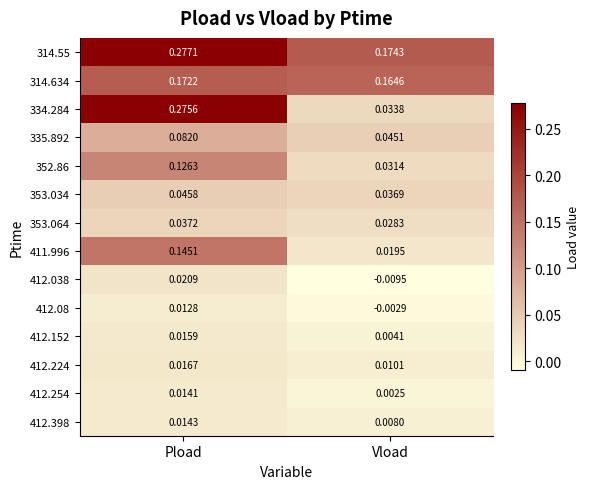

Where is 335.892 nearest to the value 0?

Vload